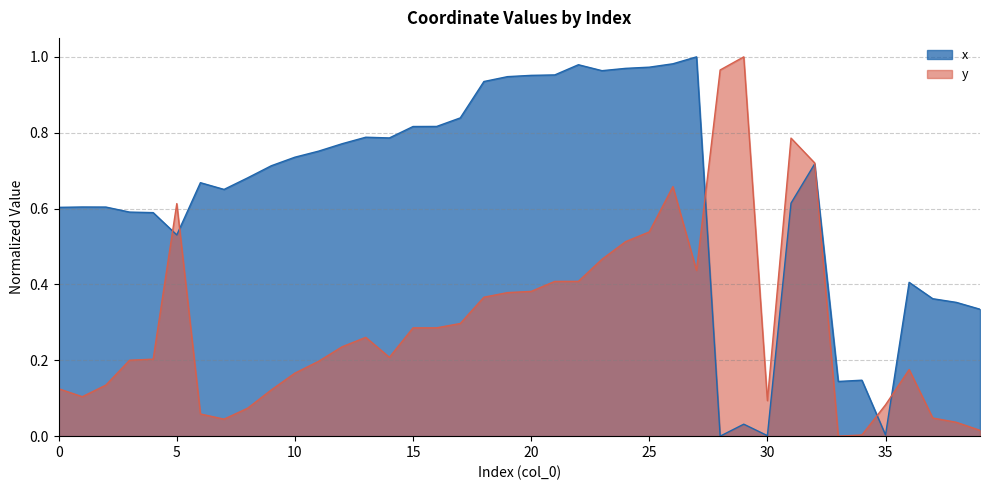

List the series in order of their overall mean, lowest first.

y, x